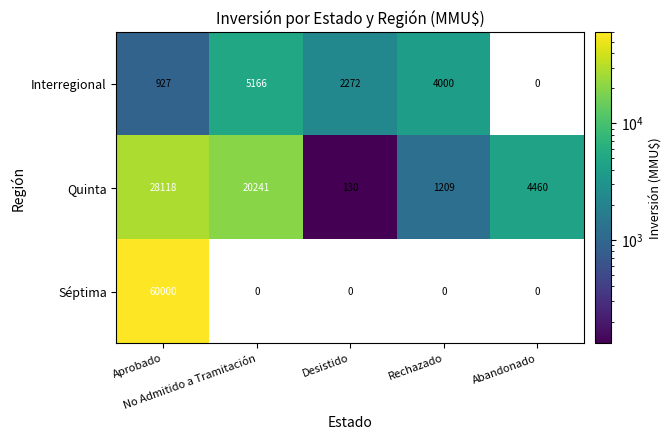

Which series has the widest spread of values?

Séptima